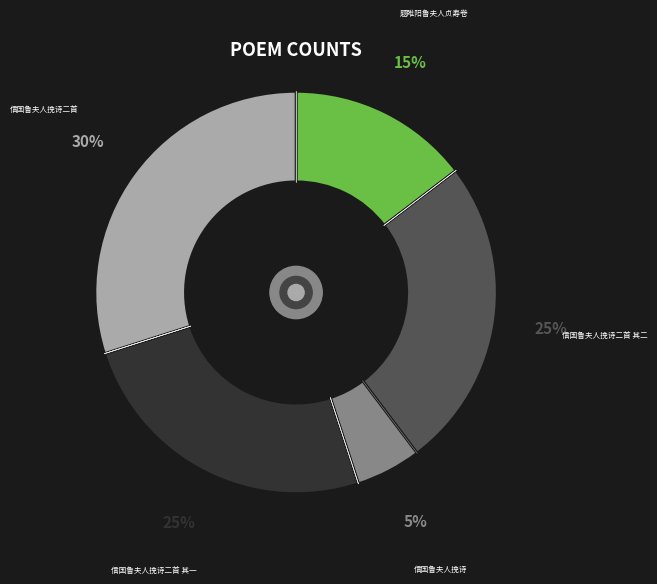

Which category has the smallest portion of the pie?

信国鲁夫人挽诗